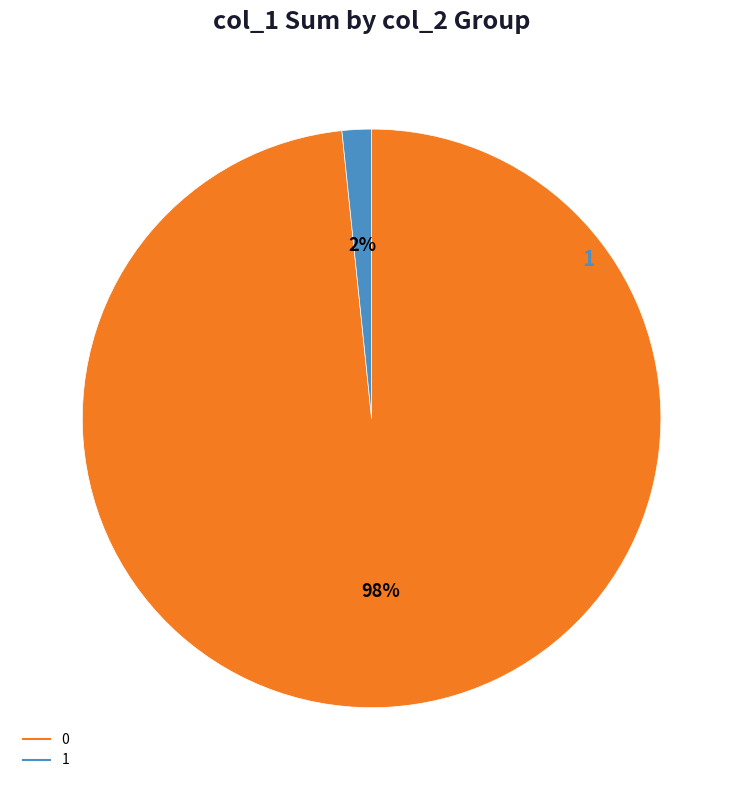

Which slice is the smallest?

1